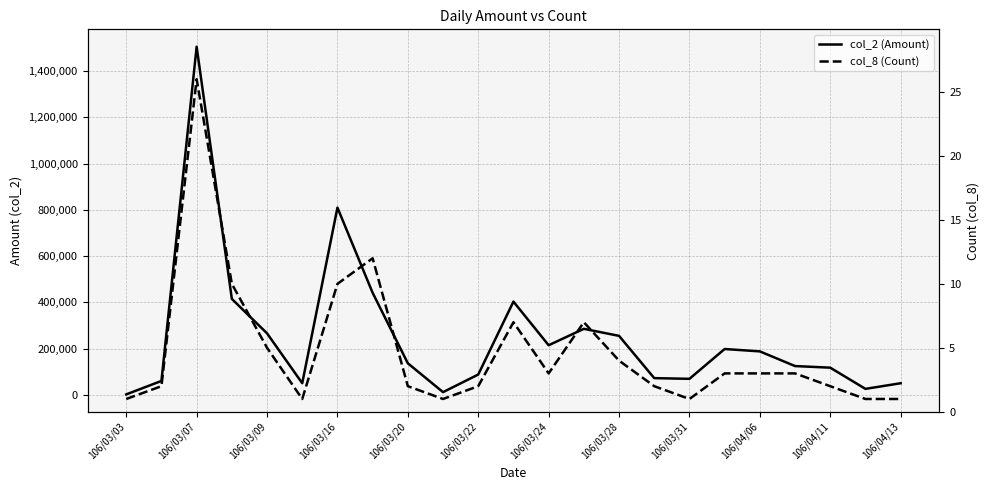

Is this an area chart (filled region under the line)?

No